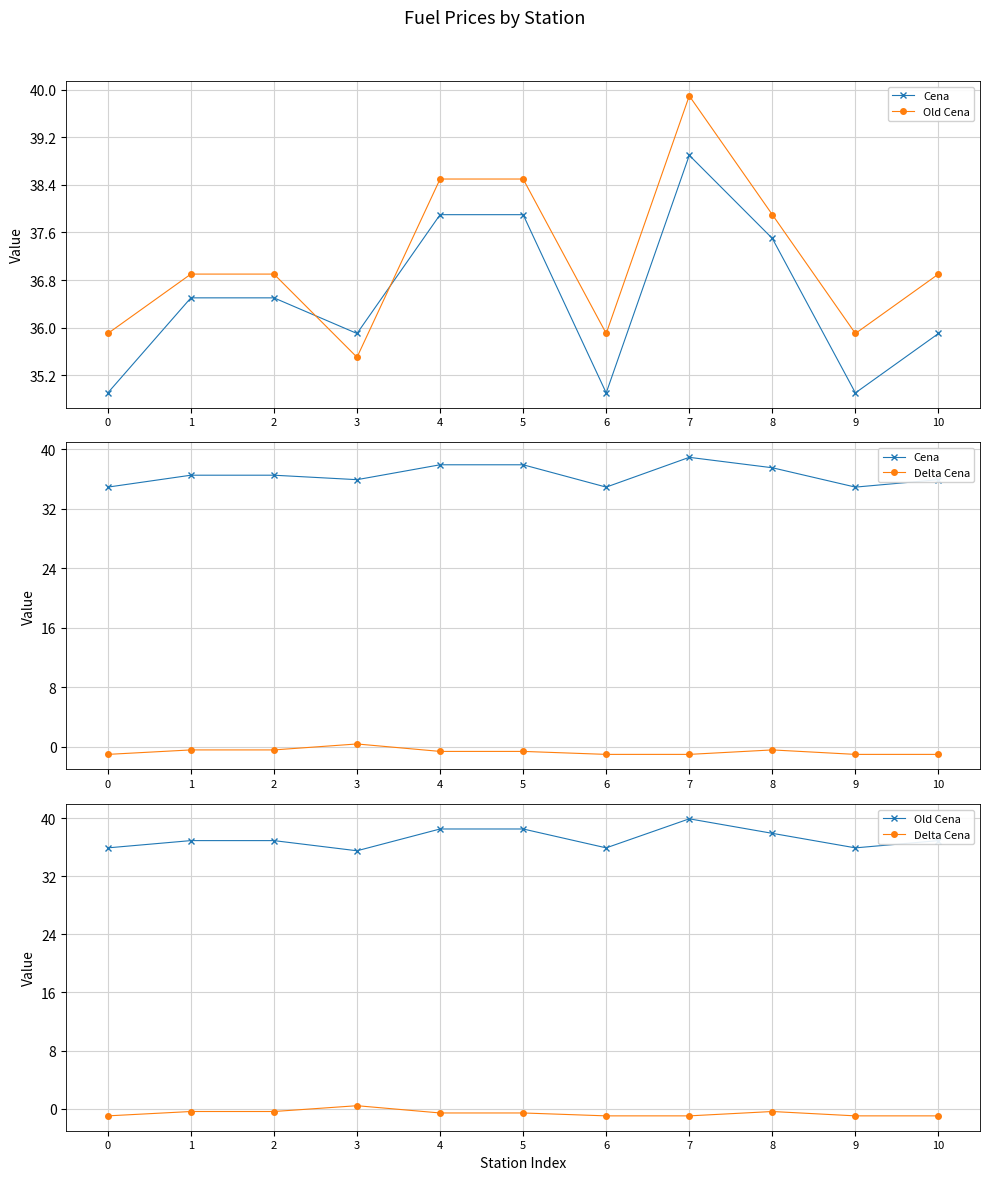

Rank the series at 10 from lowest to highest value.

Delta Cena, Cena, Old Cena